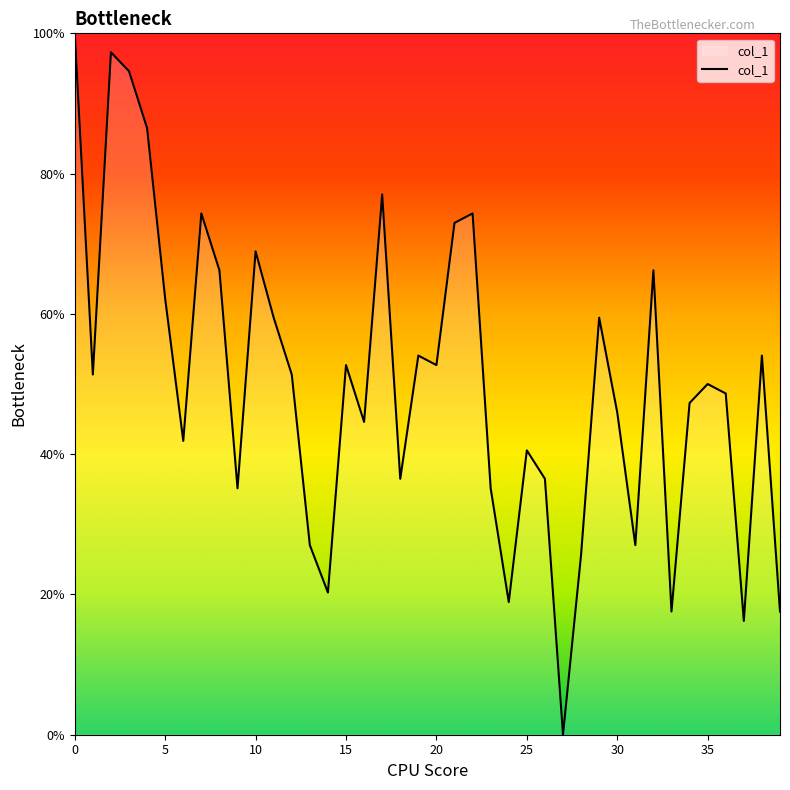

How many positive values are there?

39